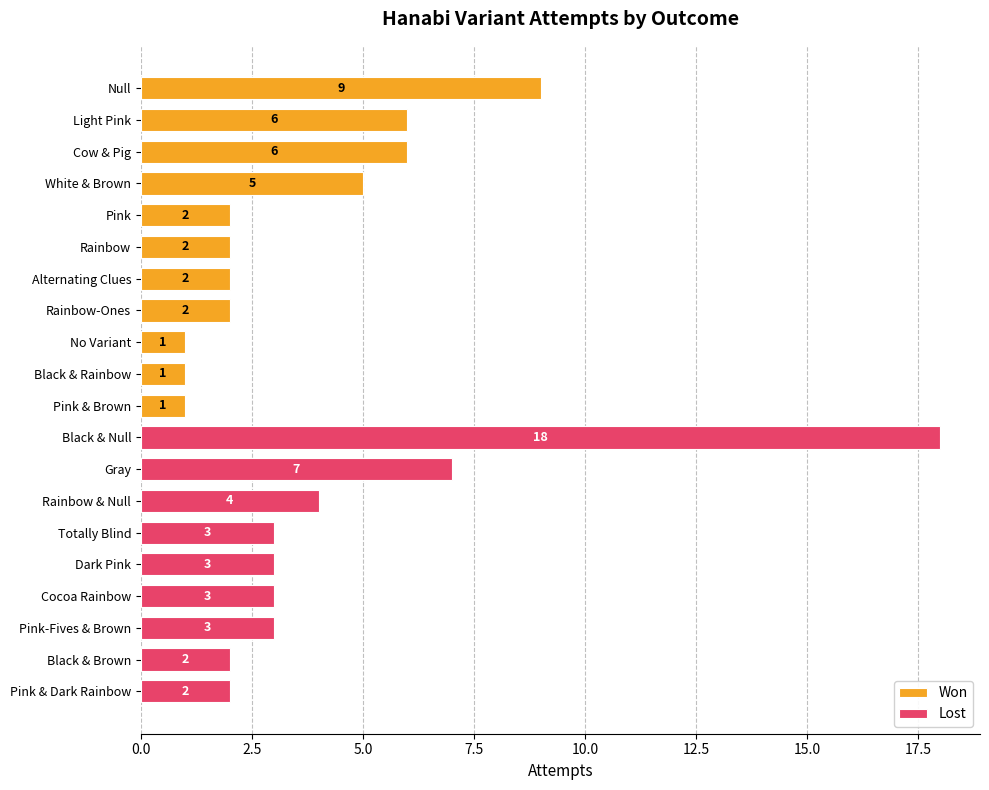

Rank the series at White & Brown from lowest to highest value.

Lost, Won